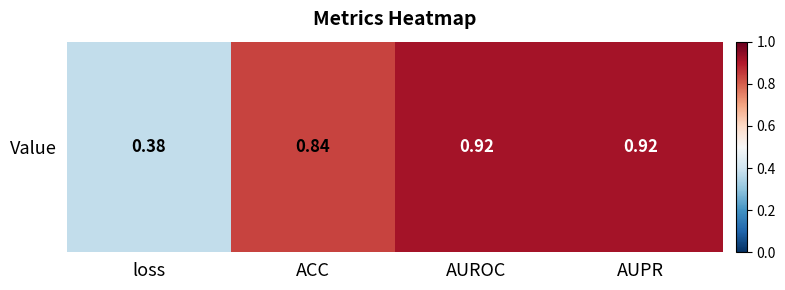

What is the sum of the values at AUROC and loss?

1.3